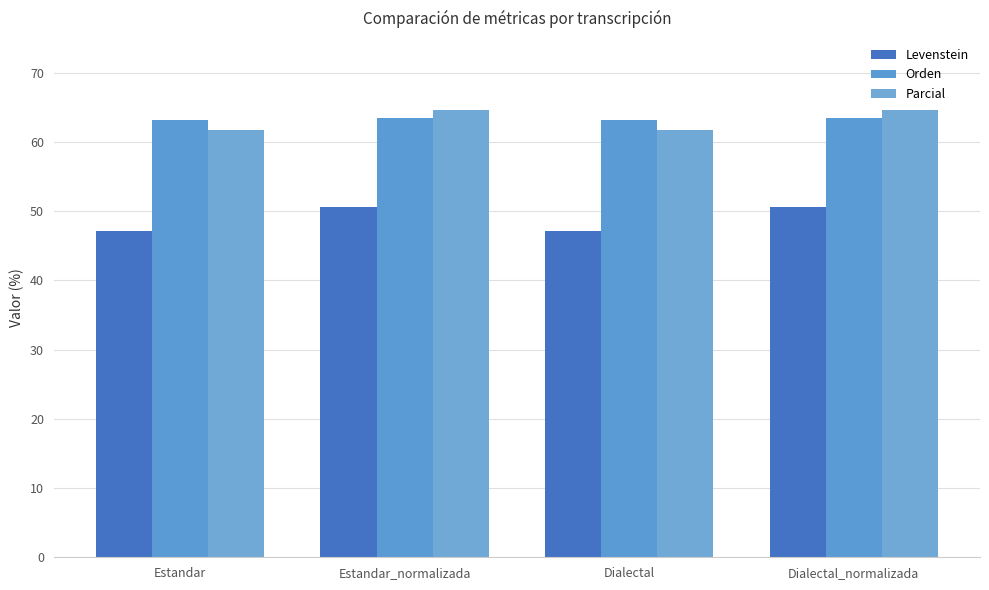

The Levenstein series shows 21.0 at Estandar_normalizada. True or false?

False